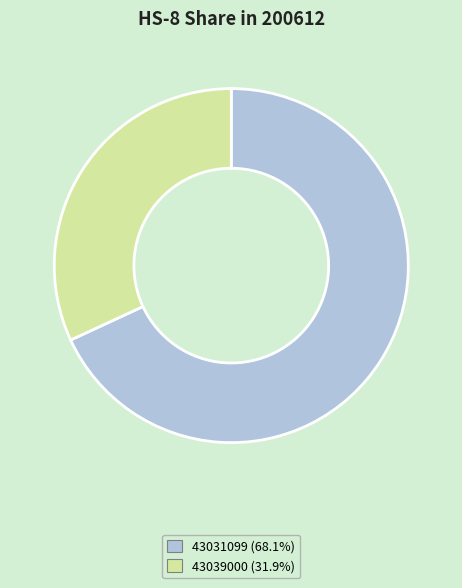

Is there any slice that represents more than half of the pie?

Yes